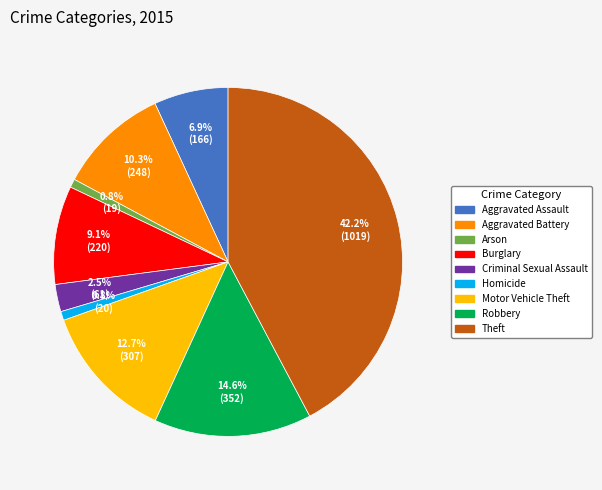

Approximately how many times larger is the value at Motor Vehicle Theft compared to Theft?

0.3